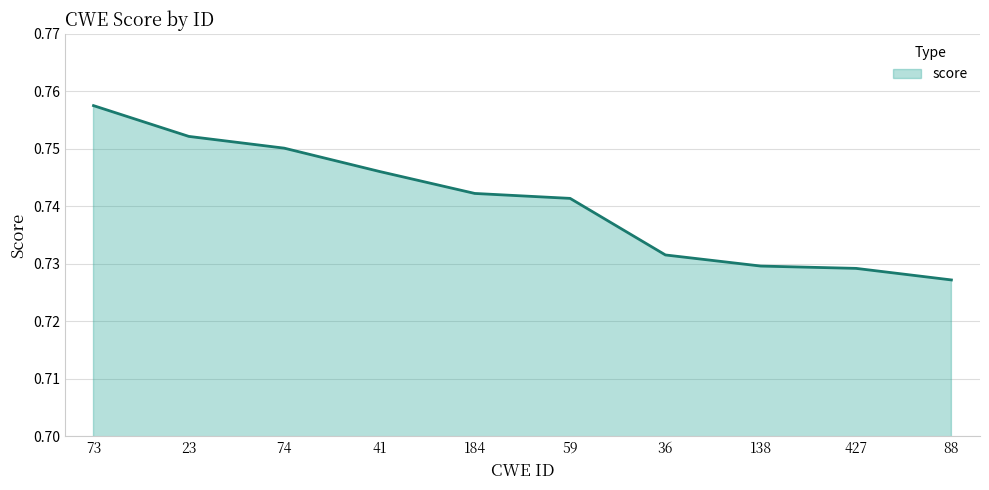

Does the chart display data point markers on the line(s)?

No